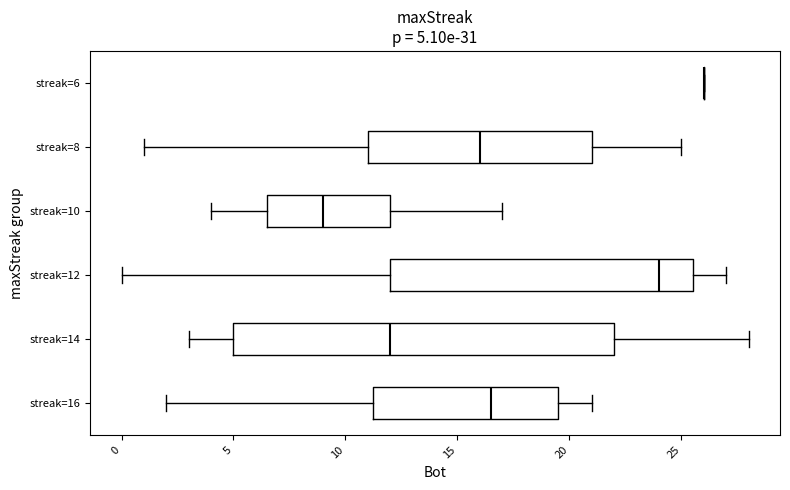

Comparing the boxes themselves (not the whiskers), which one is the widest?

streak=14